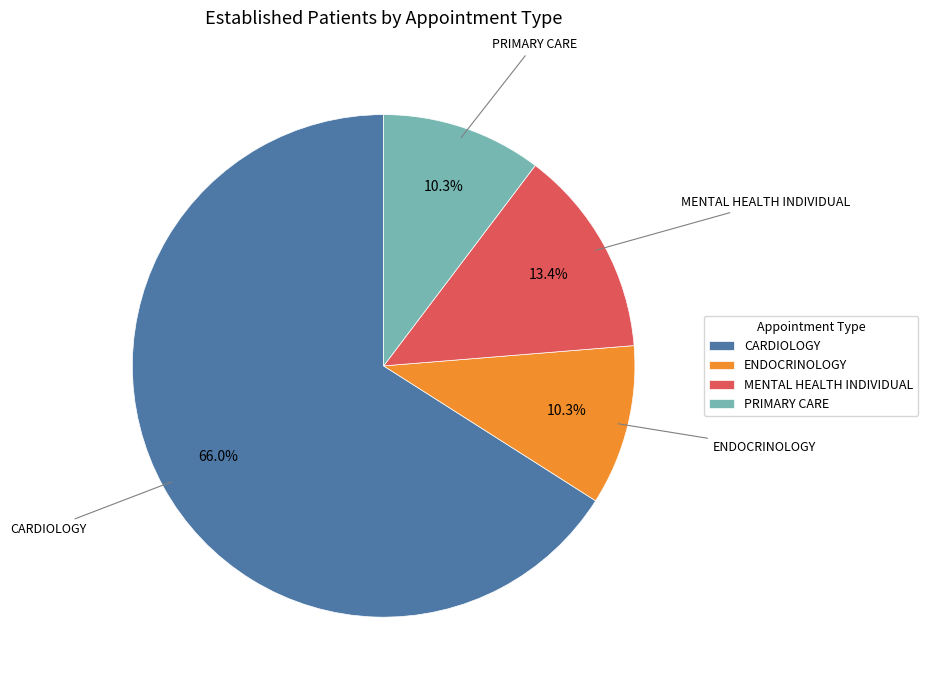

How many slices are in this pie chart?

4